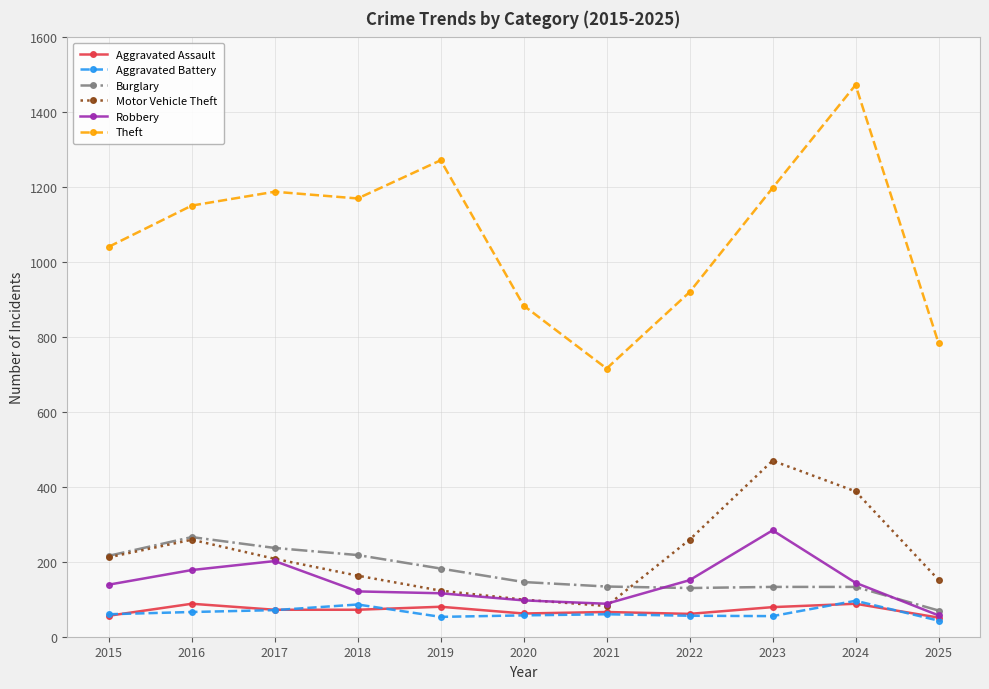

The value of Burglary at 2019 is 304. True or false?

False